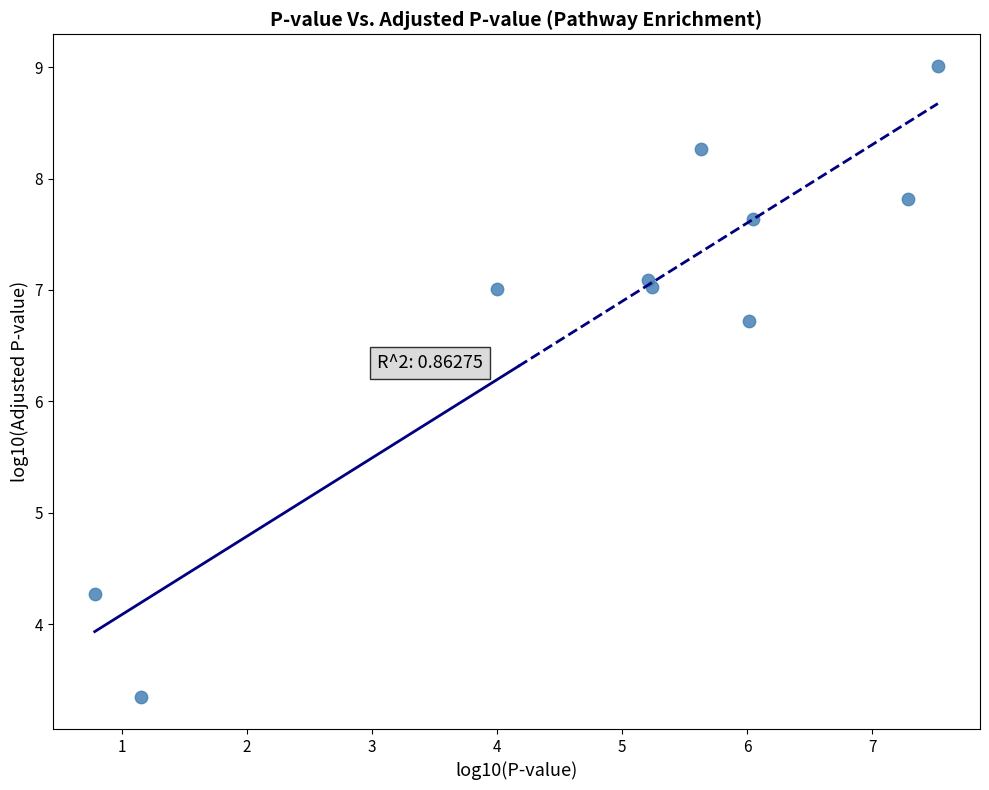

What is the average X value?

4.9